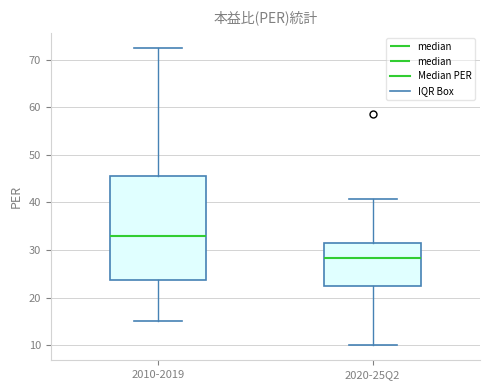

Reading left to right, transcribe this box plot: for each box, give where its median line is, the range the box spans, and where its two whiskers end, as read against the y-axis. The values are not printed on the chart, so give them approximately, as read against the axis.

2010-2019: median 33, box 24 to 46, whiskers 15 to 73
2020-25Q2: median 28, box 22 to 31, whiskers 10 to 41